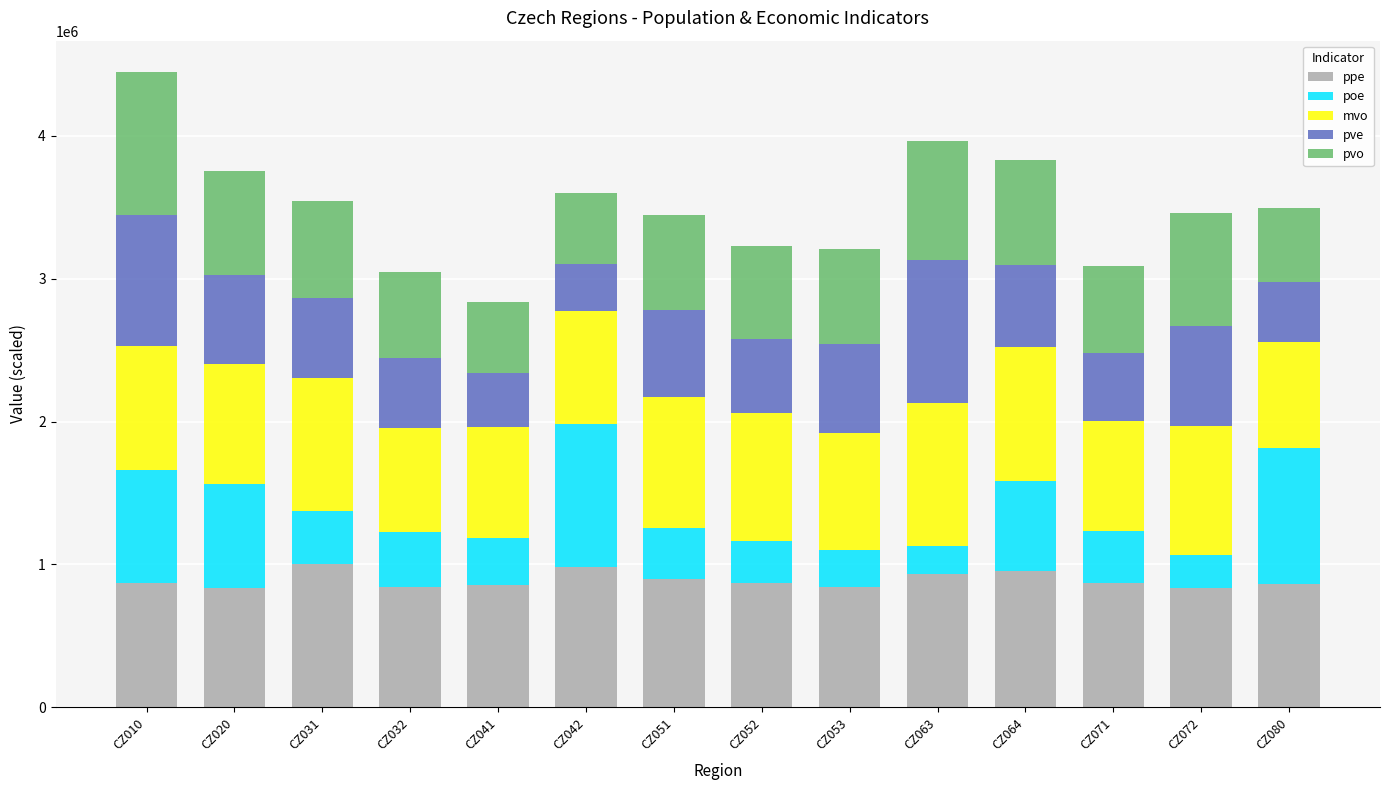

What is the sum of the ppe values at CZ051 and CZ053?

1735748.9